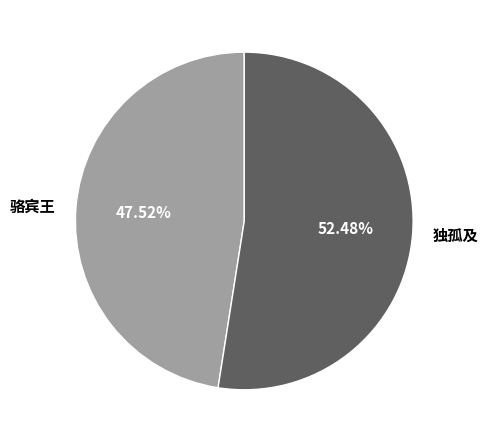

Between 独孤及 and 骆宾王, which is larger?

独孤及